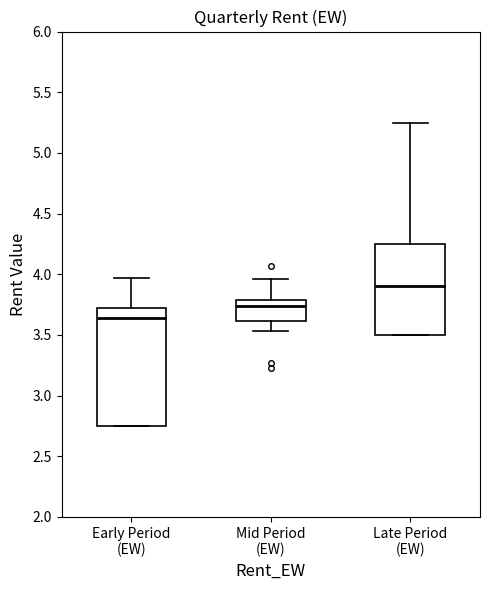

Comparing the boxes themselves (not the whiskers), which one is the tallest?

Early Period (EW)